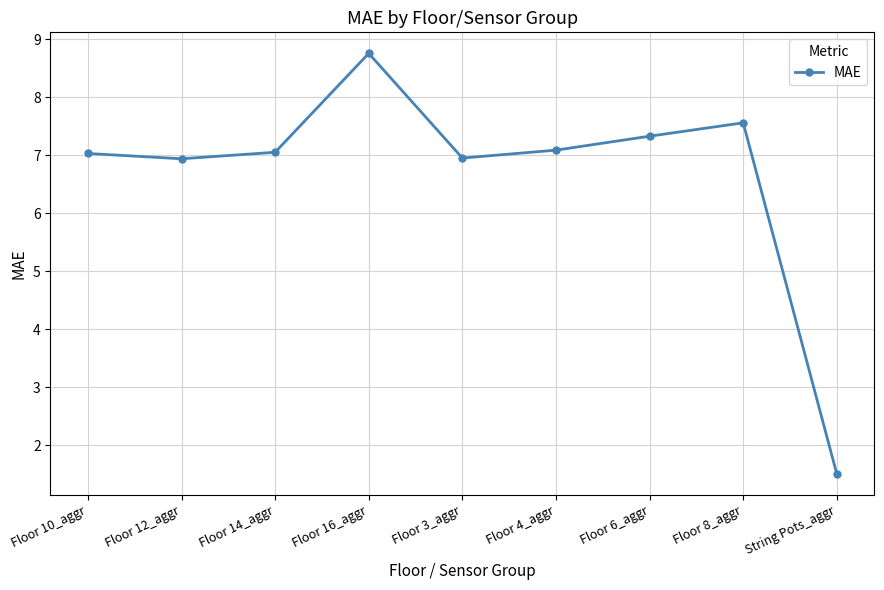

How many lines are shown in the chart?

1